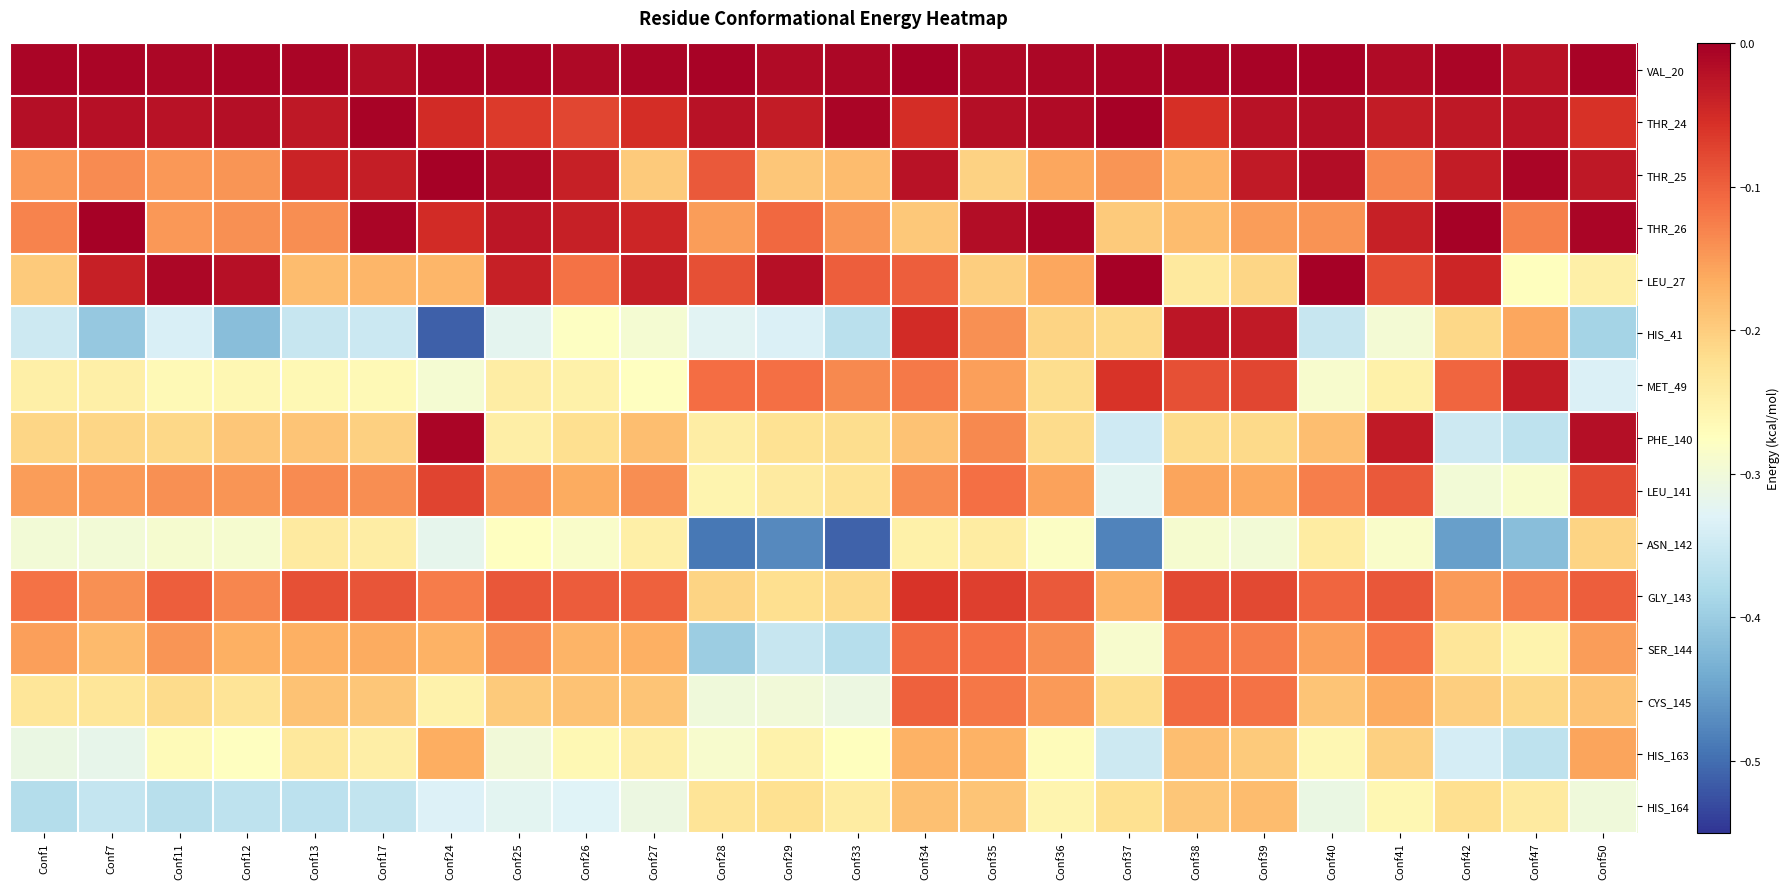

Which series changed the most between Conf34 and Conf36?

THR_26